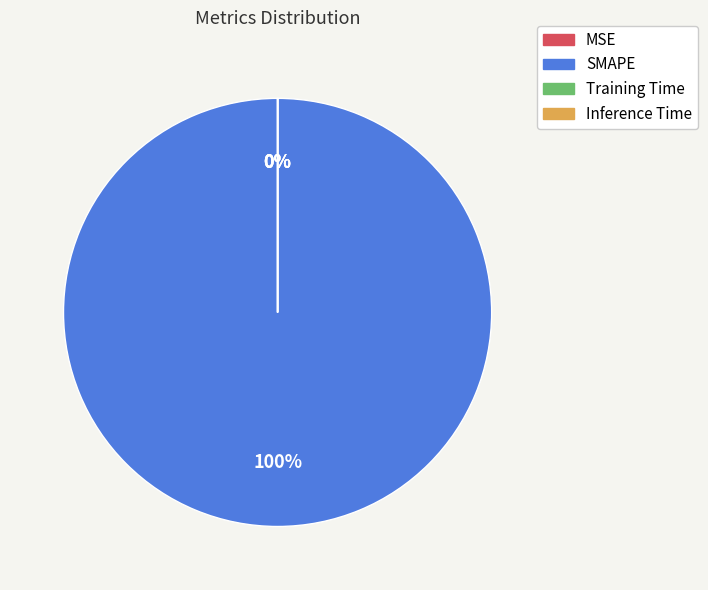

Count the number of slices in the pie.

4